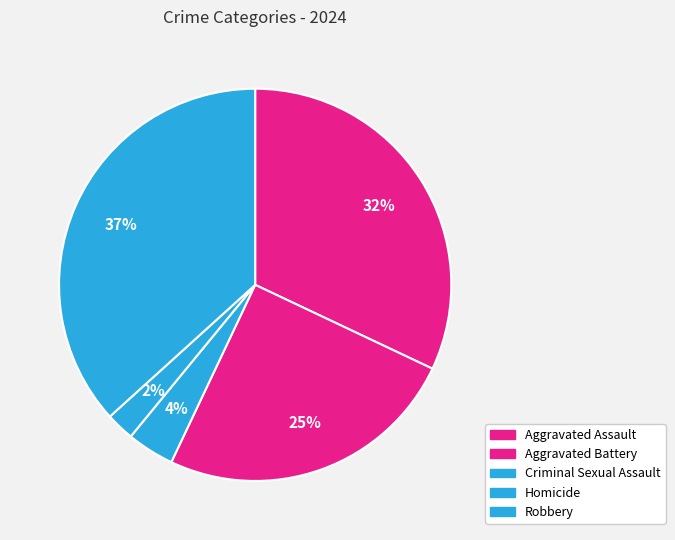

Does Homicide represent more than half of the total?

No